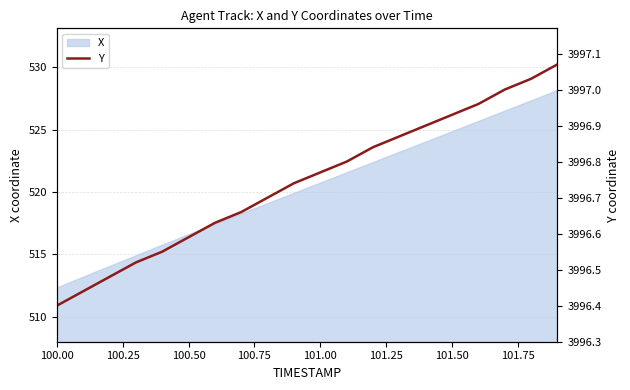

What is the highest value of the X series?

528.1